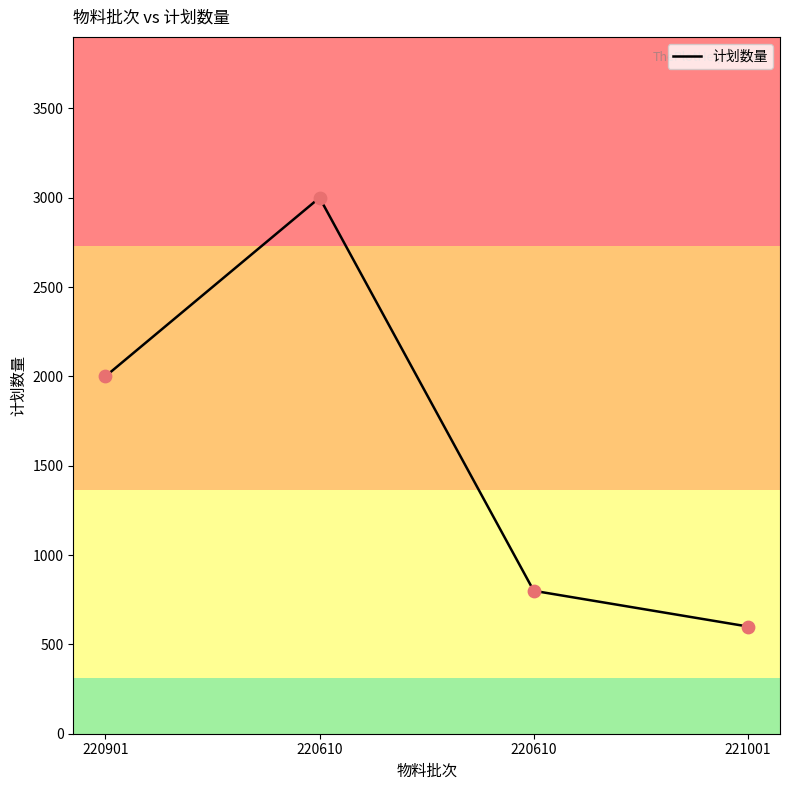

What is the ratio of the value at 220901 to the value at 221001?

3.3